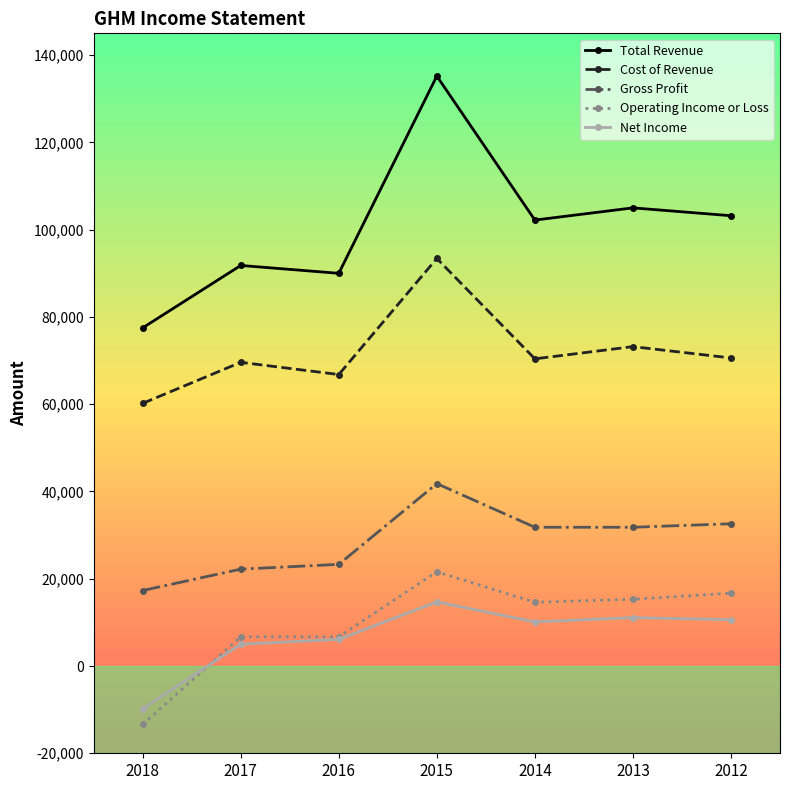

True or false: Net Income and Total Revenue cross at least once.

False